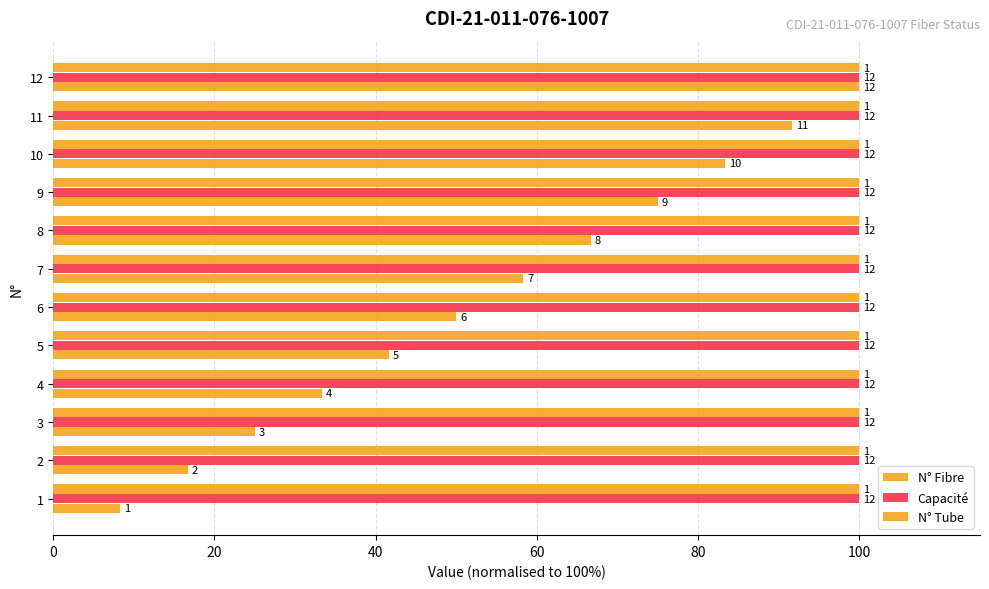

Does the chart contain stacked bars?

No